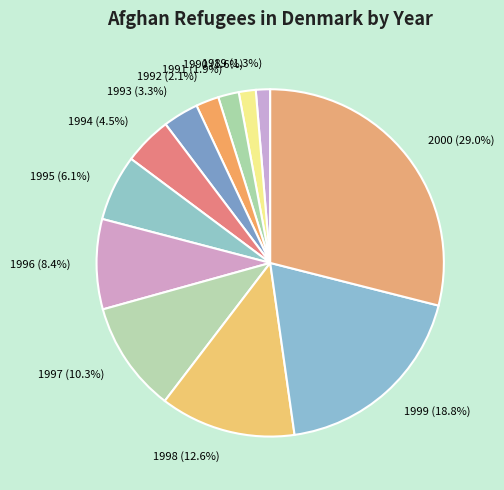

How many segments does this pie chart have?

12